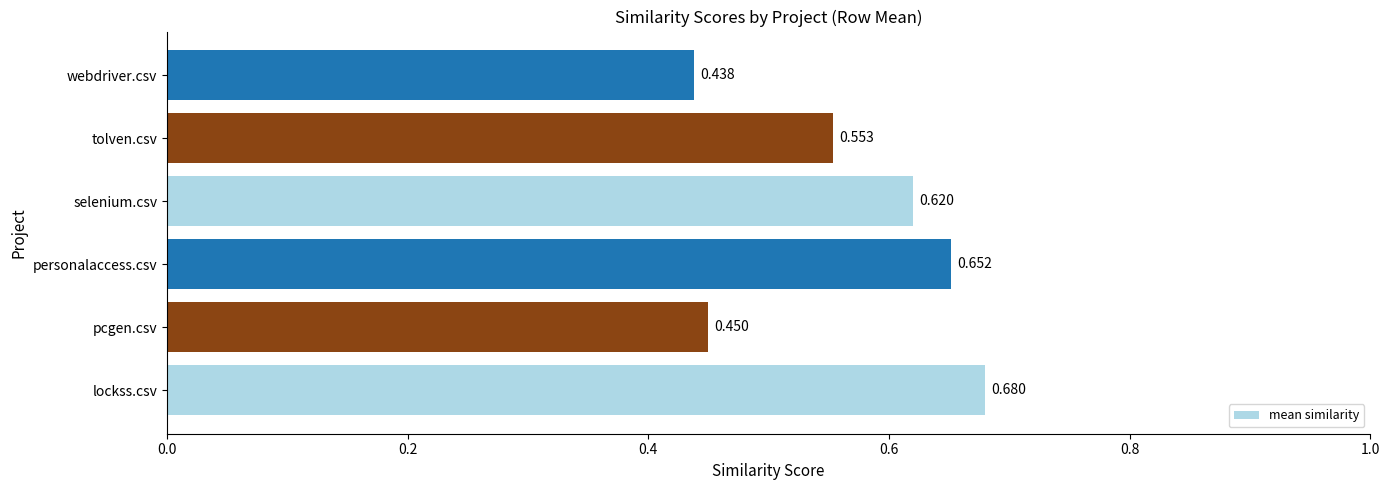

Which has a higher value, selenium.csv or tolven.csv?

selenium.csv